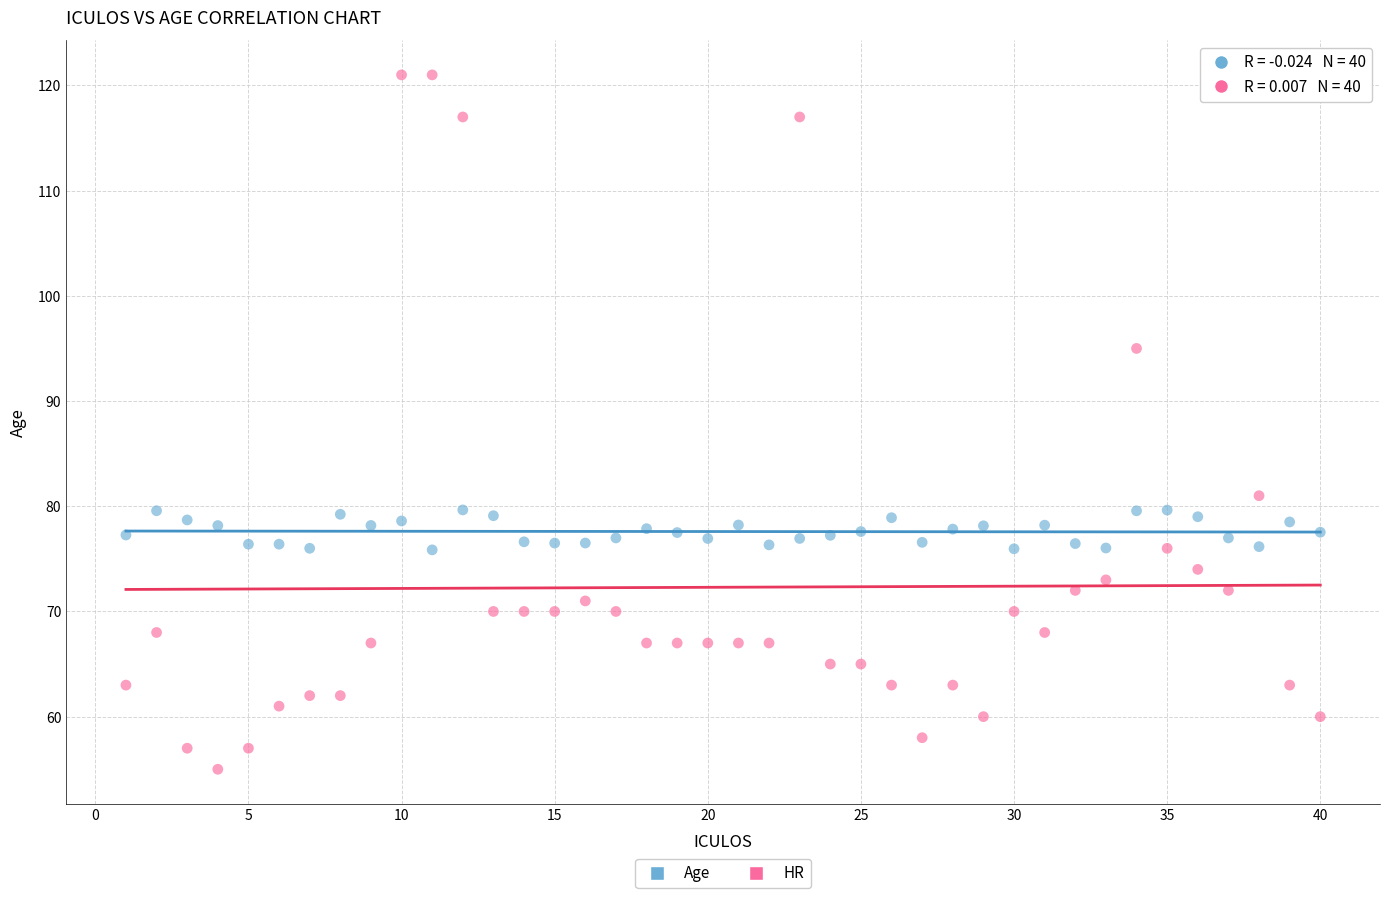

What are all the series names shown in the legend?

Age, HR